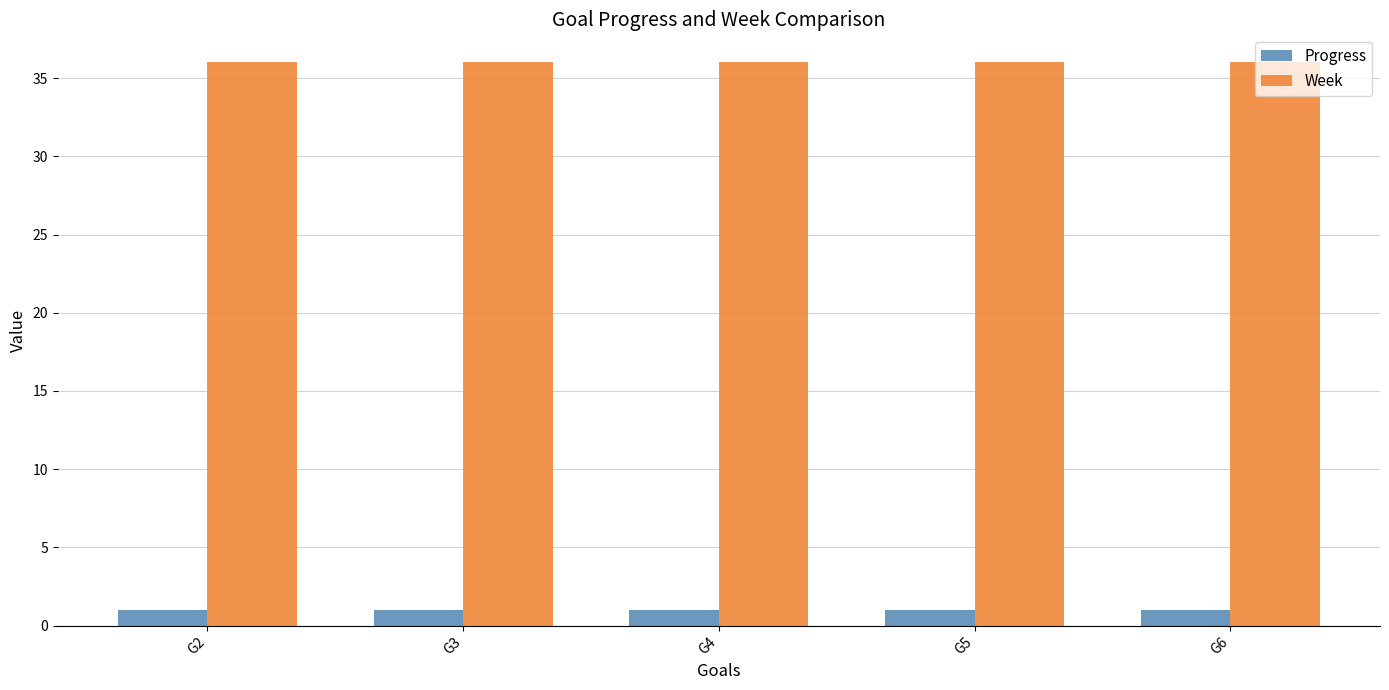

What is the lowest value of the Progress series?

1.0